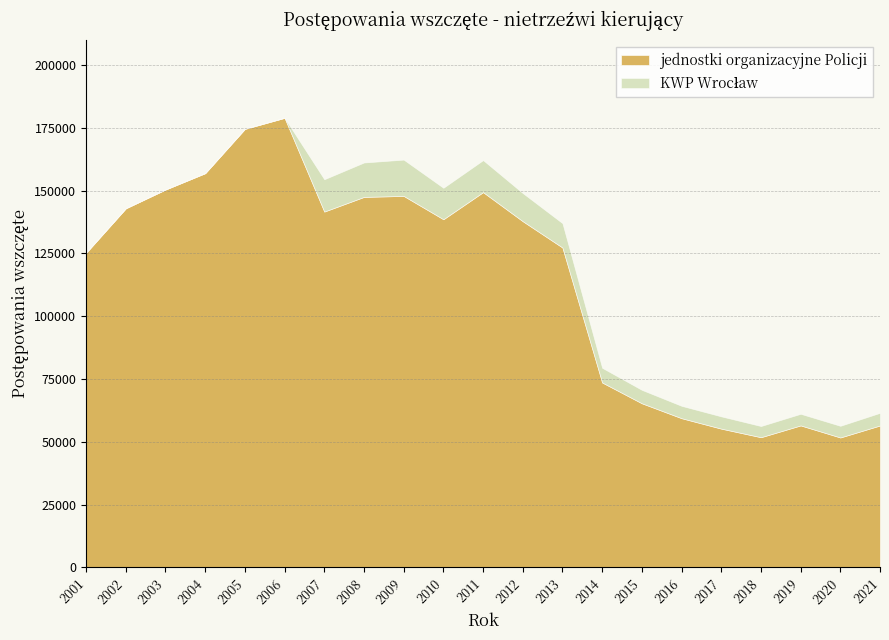

Reading right to left, transcribe all the data shown in this chart.

jednostki organizacyjne Policji: 56503	51724	56524	51827	55241	59397	65331	73610	127326	137805	149370	138581	147865	147475	141637	178948	174556	156920	150412	142932	125248
KWP Wrocław: 5032	4639	4623	4450	4880	4921	5337	5846	9691	11195	12742	12520	14442	13694	12862	0	0	0	0	0	0